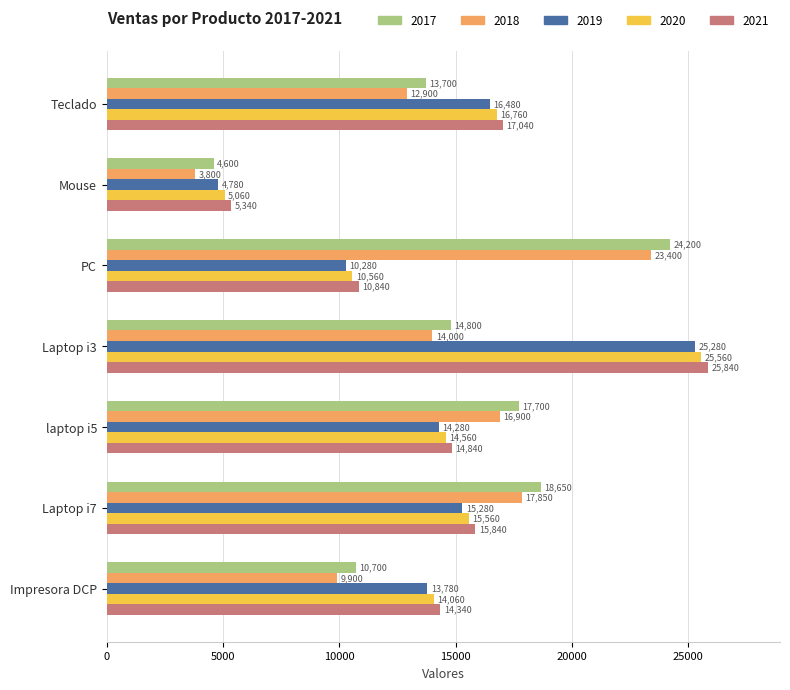

Which category has the highest value across all series?

Laptop i3